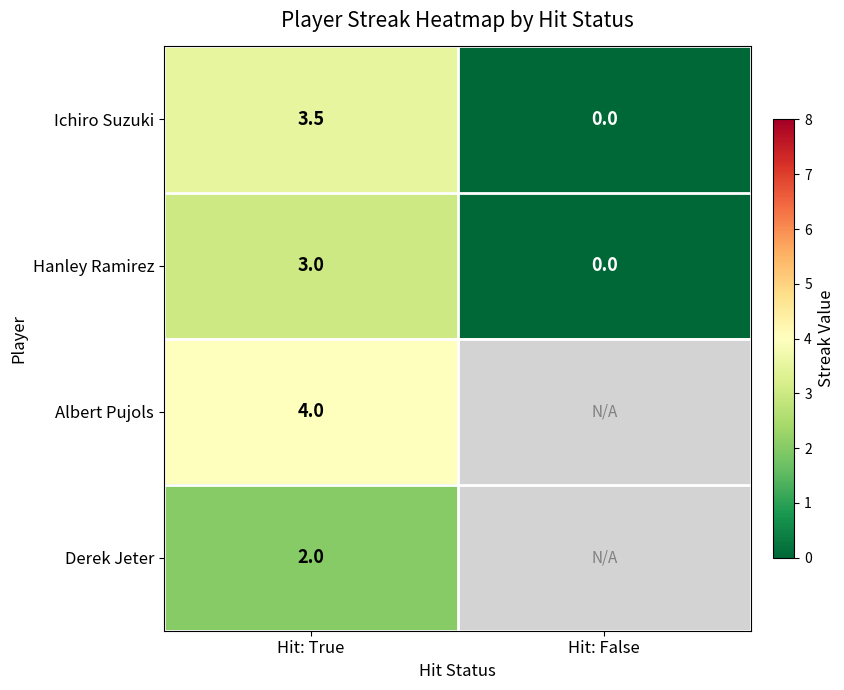

Rank the series at Hit: True from highest to lowest value.

Albert Pujols, Ichiro Suzuki, Hanley Ramirez, Derek Jeter